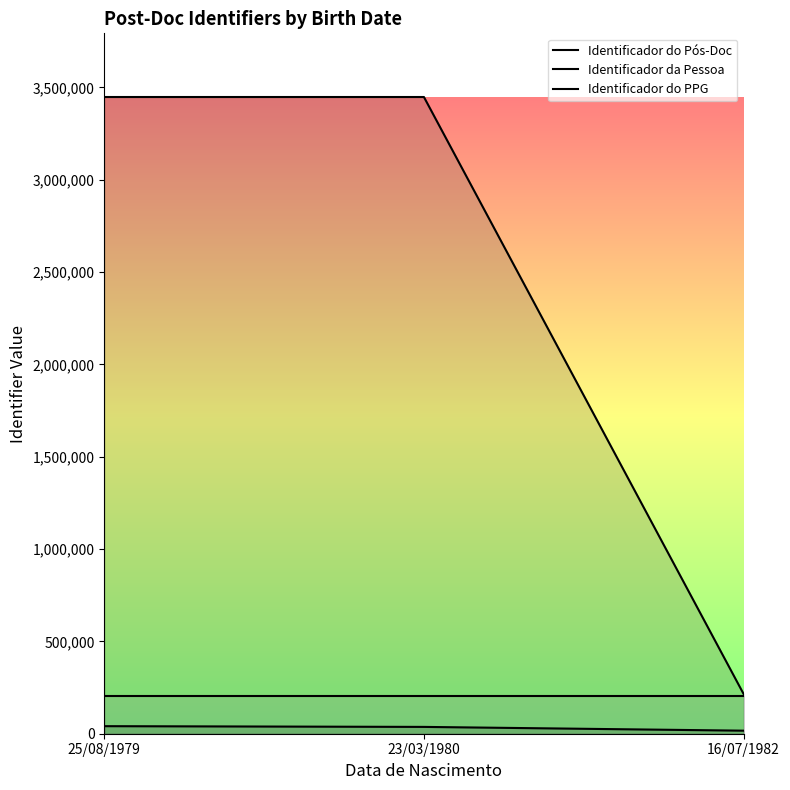

Is it true that Identificador da Pessoa equals 3448196 at 25/08/1979?

True